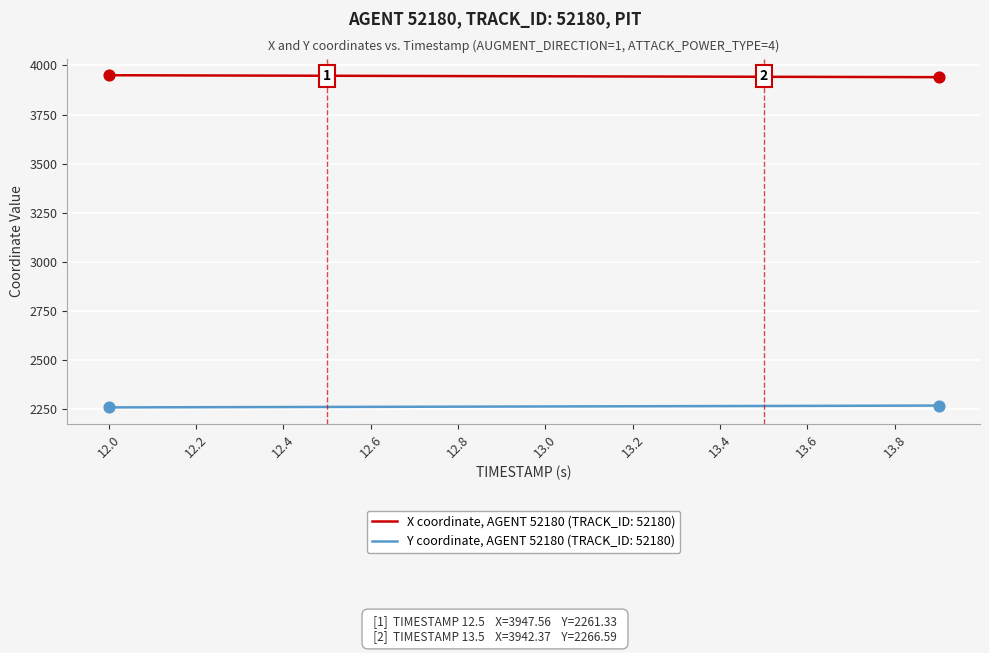

Which series has the largest total across all categories?

X coordinate, AGENT 52180 (TRACK_ID: 52180)